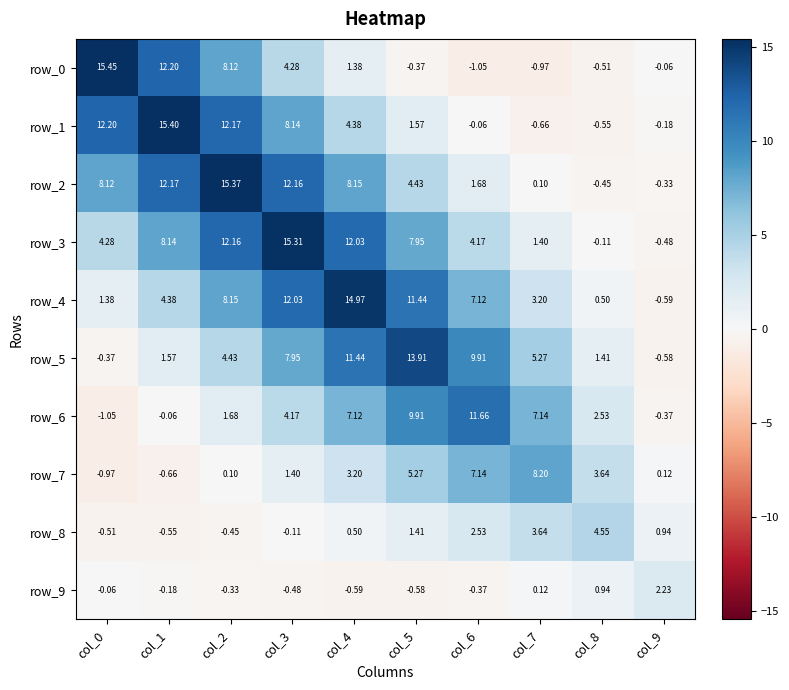

Count the number of data series in this chart.

10